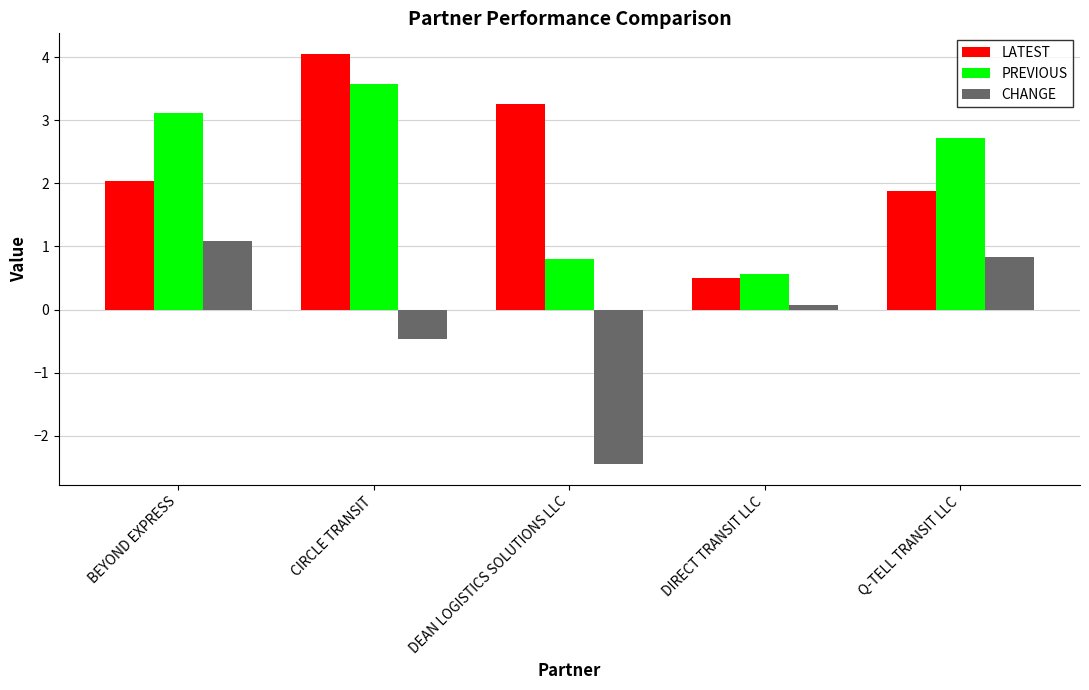

How many groups of bars are there?

5